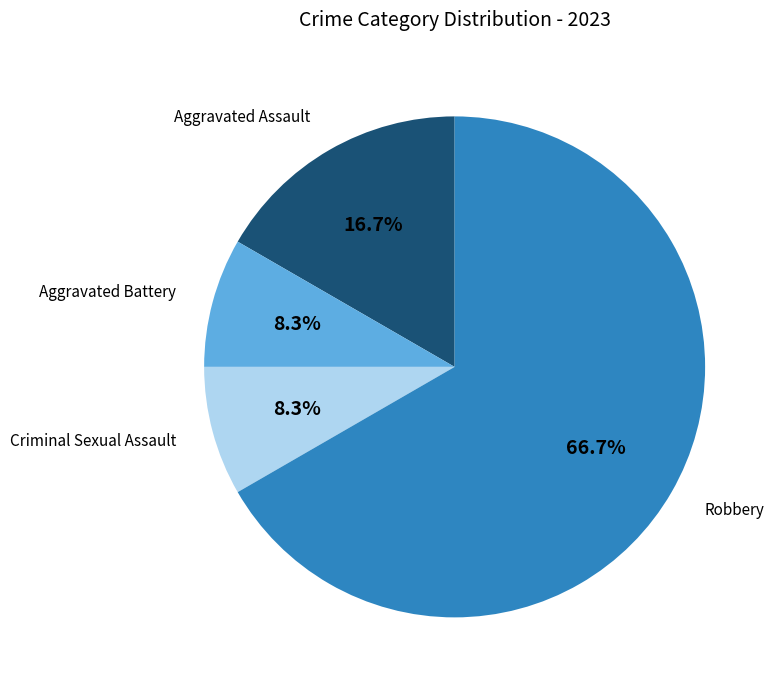

Is there a majority slice in this chart?

Yes